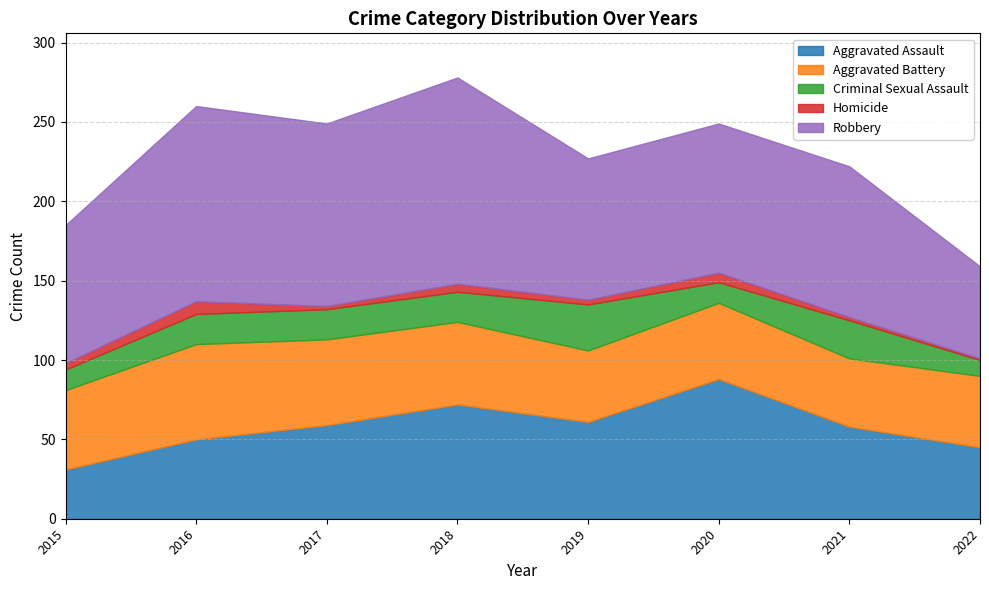

Reading left to right, list all the values displayed in this chart.

Aggravated Assault: 31	50	59	72	61	88	58	45
Aggravated Battery: 50	60	54	52	45	48	43	45
Criminal Sexual Assault: 13	19	19	19	29	13	24	10
Homicide: 4	8	2	5	3	6	2	1
Robbery: 87	123	115	130	89	94	95	58